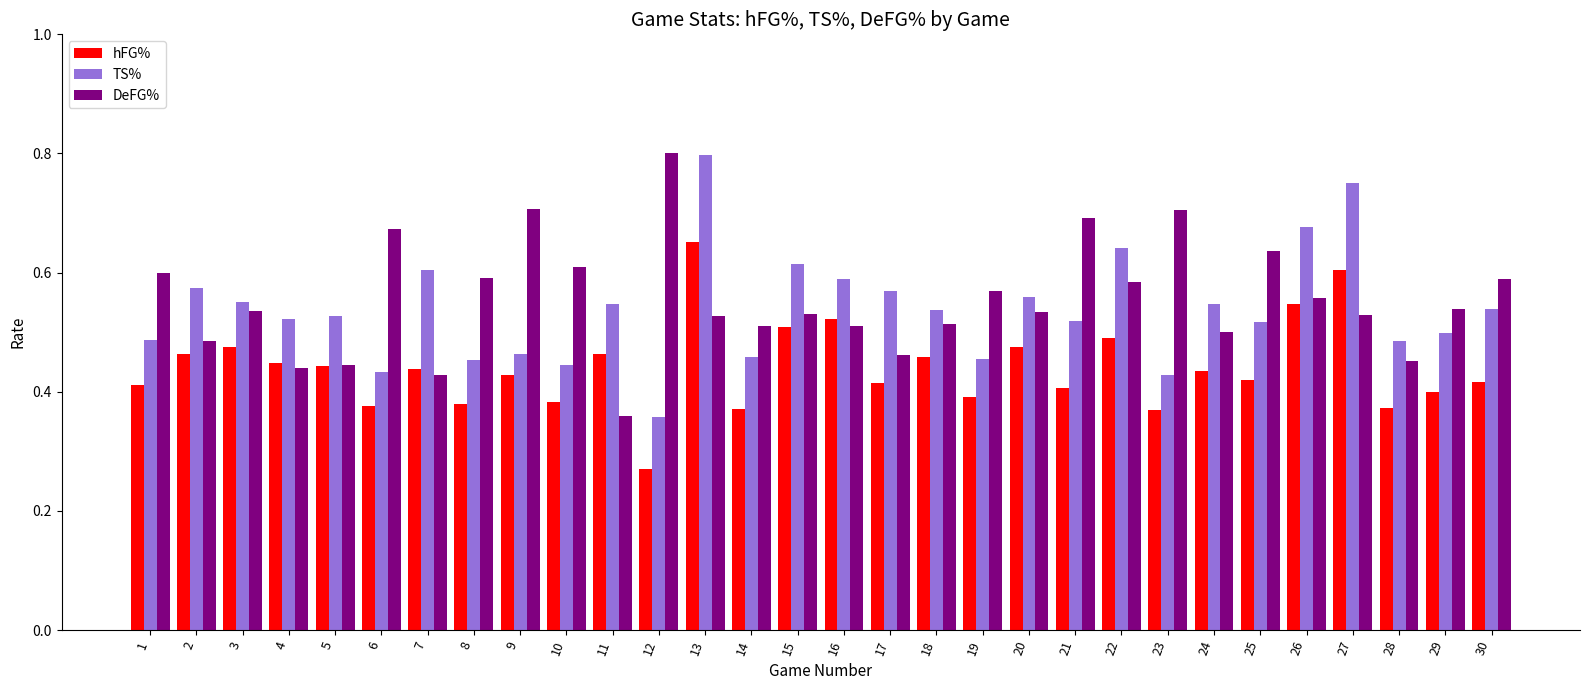

Rank the series at 11 from highest to lowest value.

TS%, hFG%, DeFG%